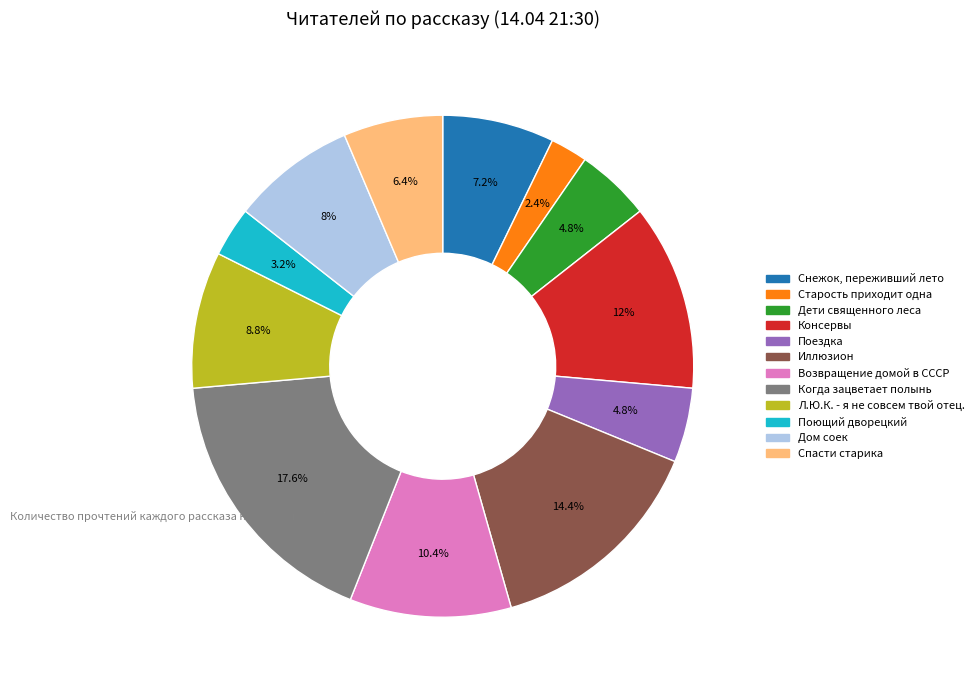

Which slice is the largest?

Когда зацветает полынь